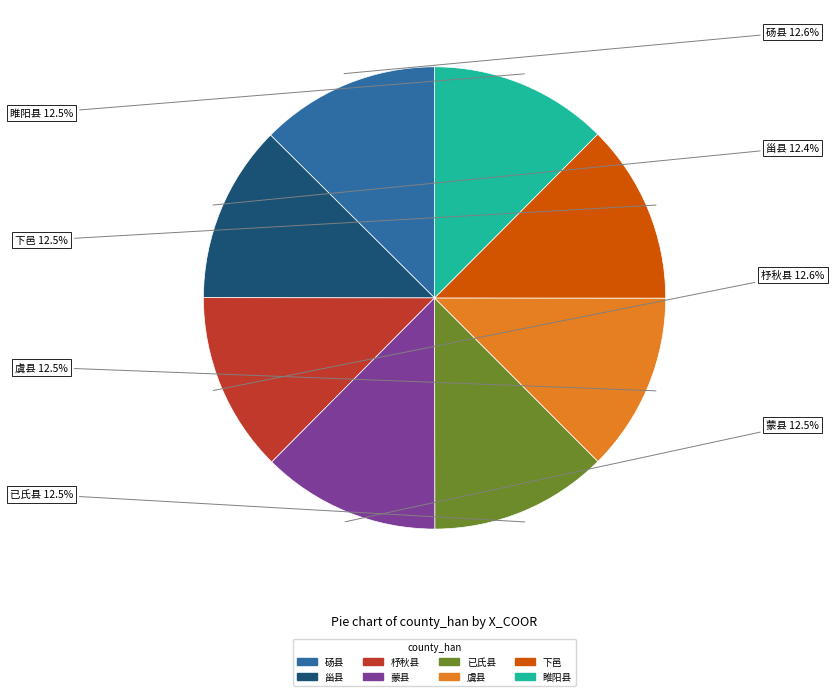

What is the ratio of the value at 下邑 to the value at 杼秋县?

1.0